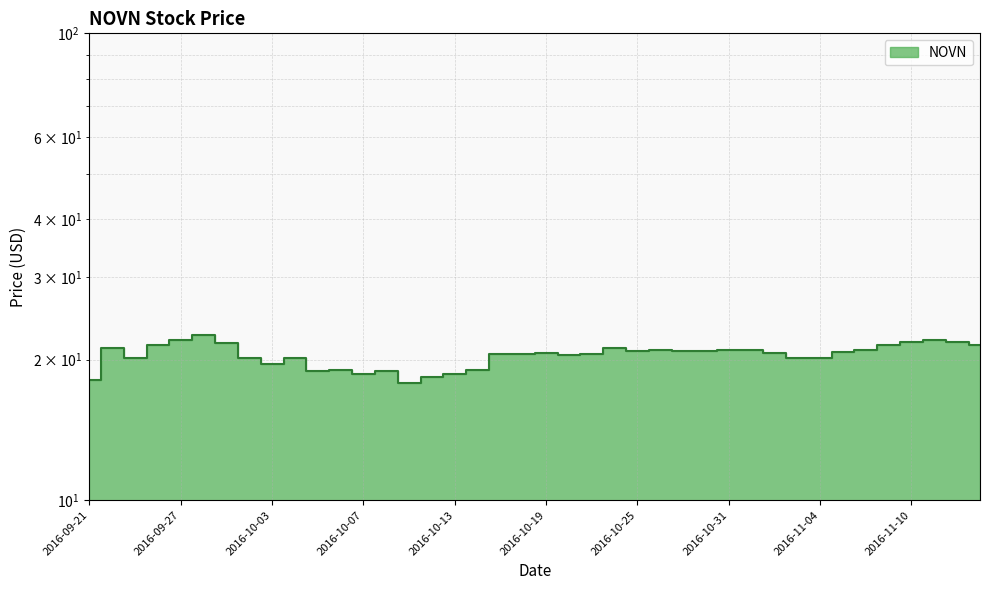

Rank the categories by value from highest to lowest.

2016-09-28, 2016-09-27, 2016-11-11, 2016-11-14, 2016-11-10, 2016-09-29, 2016-11-15, 2016-09-26, 2016-11-09, 2016-09-22, 2016-10-24, 2016-10-26, 2016-10-31, 2016-11-01, 2016-11-08, 2016-10-28, 2016-10-25, 2016-10-27, 2016-11-07, 2016-11-02, 2016-10-19, 2016-10-18, 2016-10-21, 2016-10-17, 2016-10-20, 2016-11-04, 2016-09-30, 2016-09-23, 2016-10-04, 2016-11-03, 2016-10-03, 2016-10-06, 2016-10-14, 2016-10-05, 2016-10-10, 2016-10-13, 2016-10-07, 2016-10-12, 2016-09-21, 2016-10-11